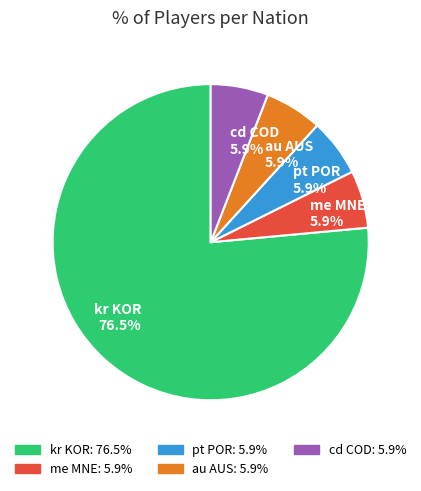

Count the number of slices in the pie.

5